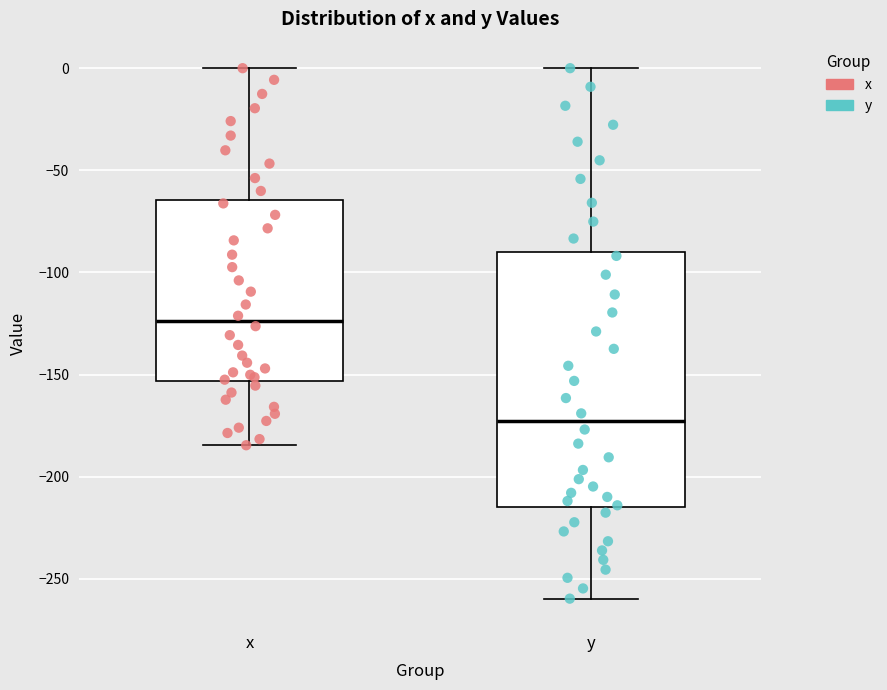

Which box has the highest median line?

x